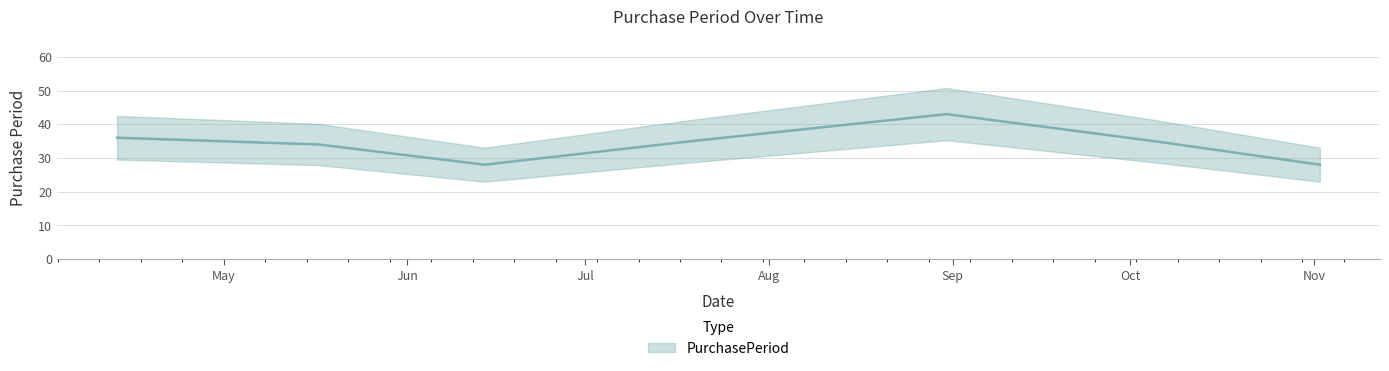

The chart shows a value of 8 at 2017-04-13. True or false?

False